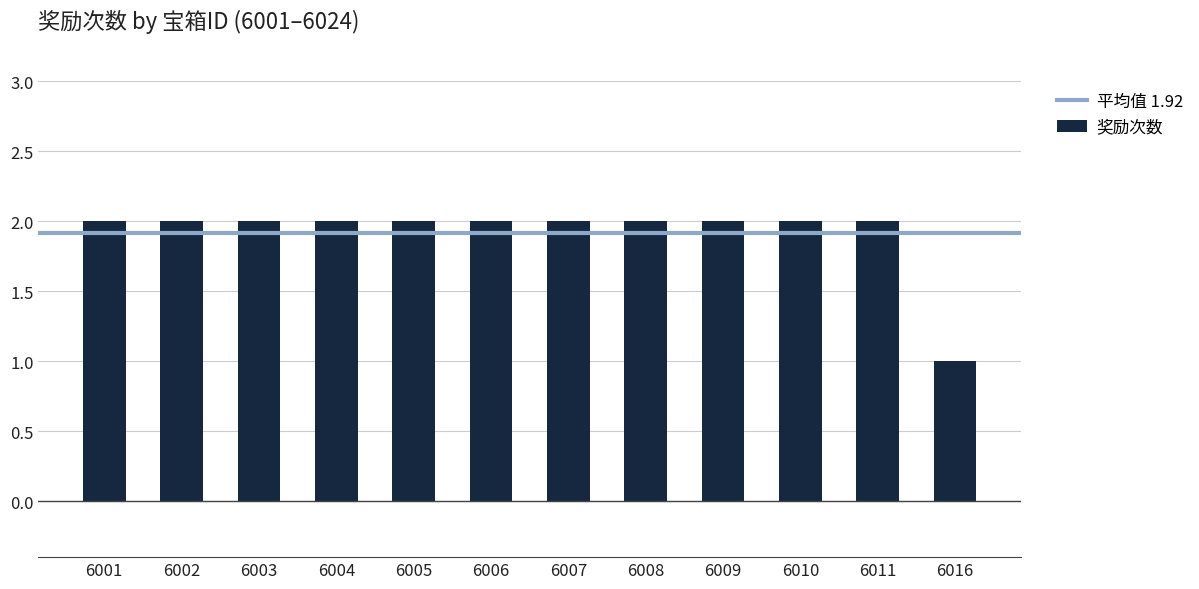

What is the difference between the values at 6010 and 6016?

1